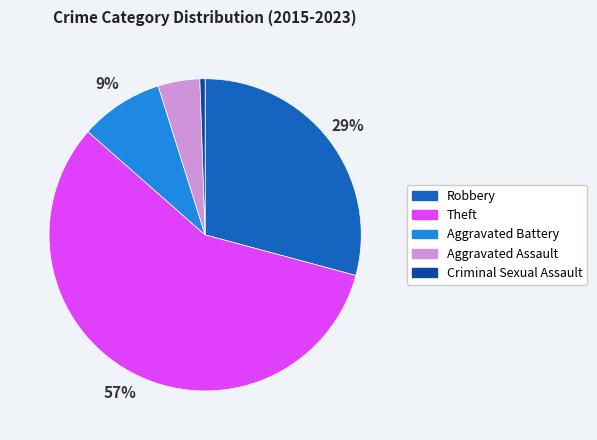

The Theft slice represents 69% of the pie. True or false?

False